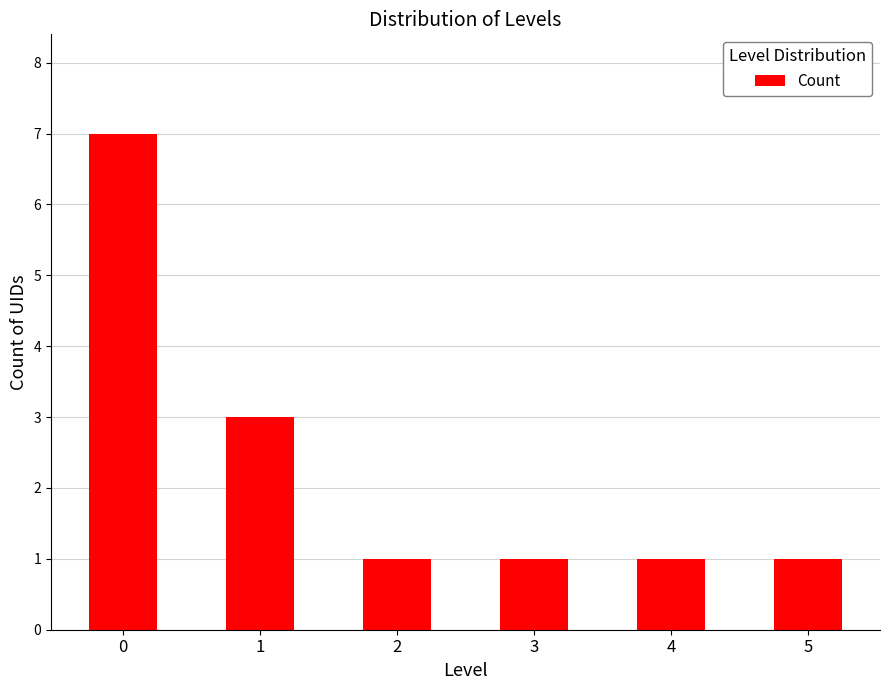

What is the difference between the maximum and minimum values?

6